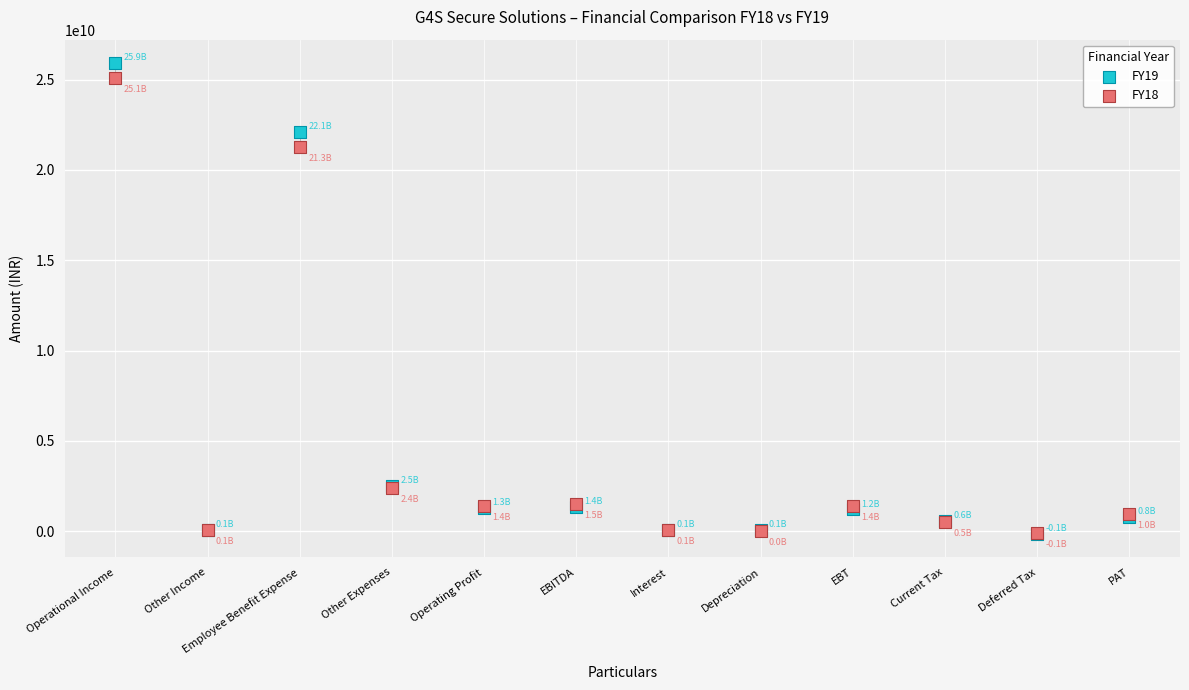

What are all the series names shown in the legend?

FY19, FY18